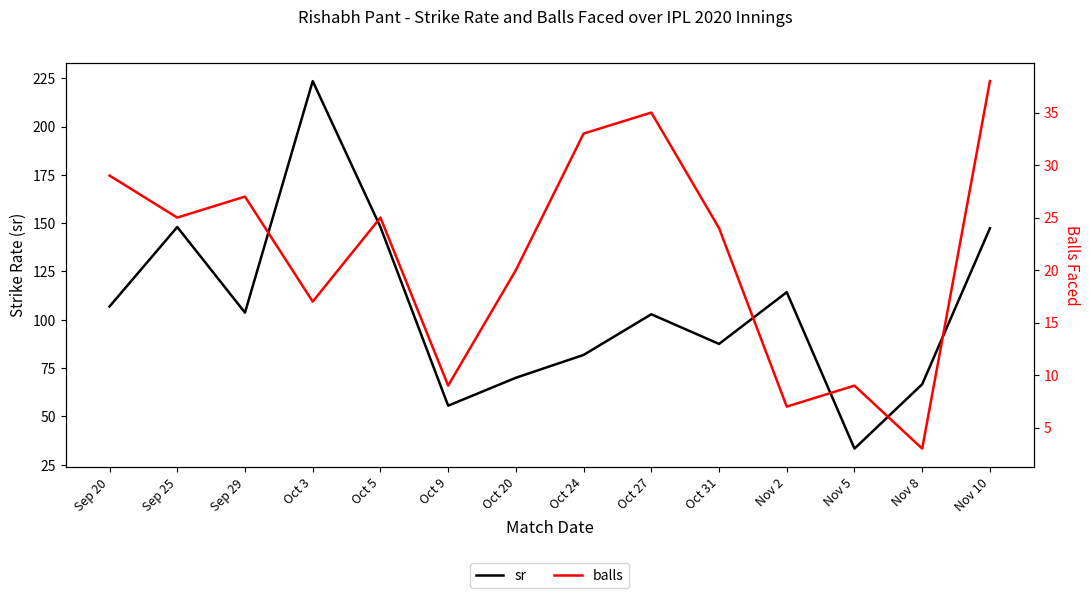

Reading left to right, transcribe all the data shown in this chart.

sr: Sep 20=106.9	Sep 25=148.0	Sep 29=103.7	Oct 3=223.5	Oct 5=148.0	Oct 9=55.5	Oct 20=70.0	Oct 24=81.8	Oct 27=102.8	Oct 31=87.5	Nov 2=114.3	Nov 5=33.3	Nov 8=66.7	Nov 10=147.4
balls: Sep 20=29.0	Sep 25=25.0	Sep 29=27.0	Oct 3=17.0	Oct 5=25.0	Oct 9=9.0	Oct 20=20.0	Oct 24=33.0	Oct 27=35.0	Oct 31=24.0	Nov 2=7.0	Nov 5=9.0	Nov 8=3.0	Nov 10=38.0